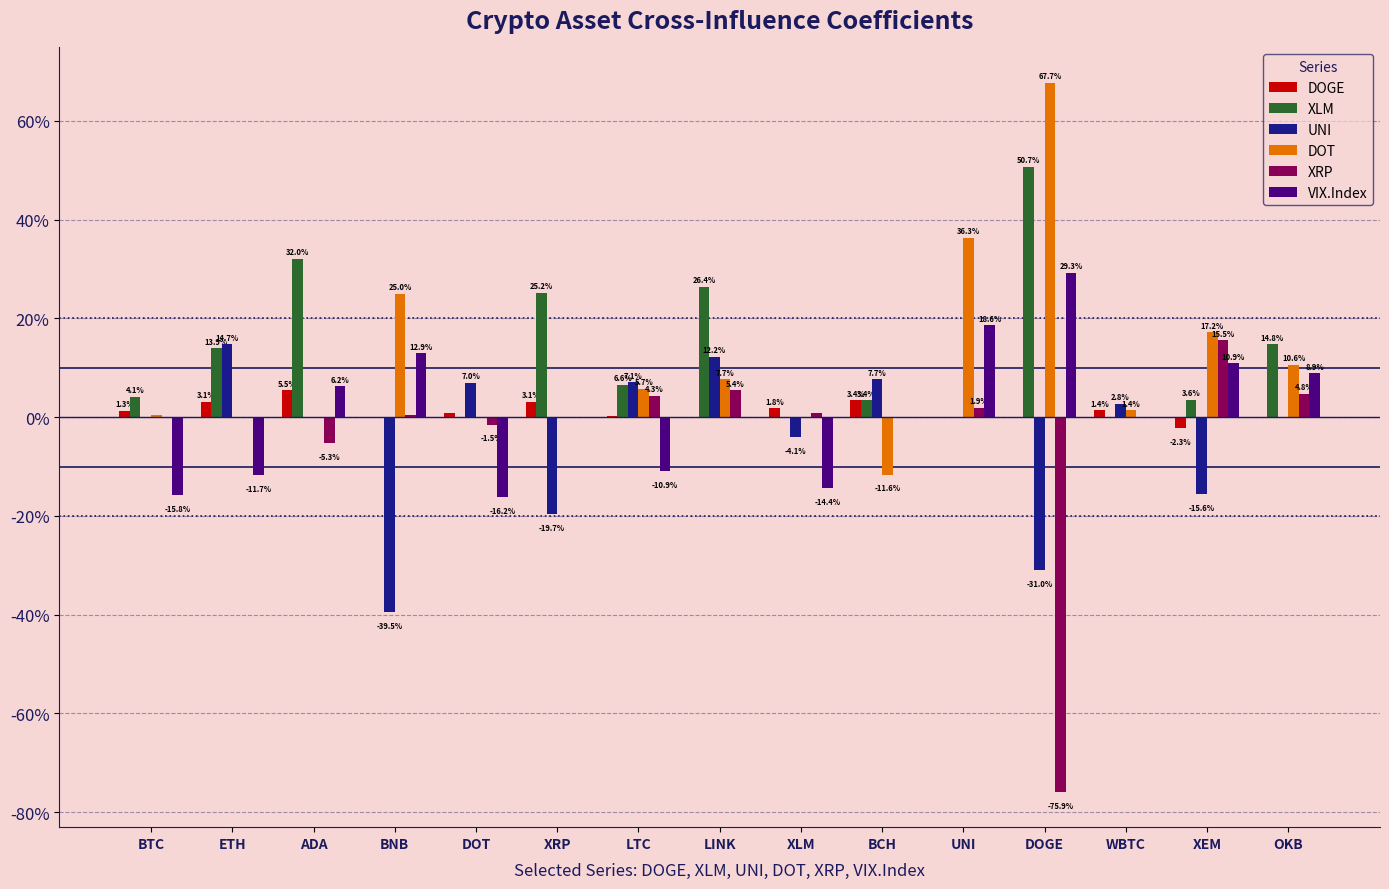

What is the minimum value shown in the chart?

-0.8